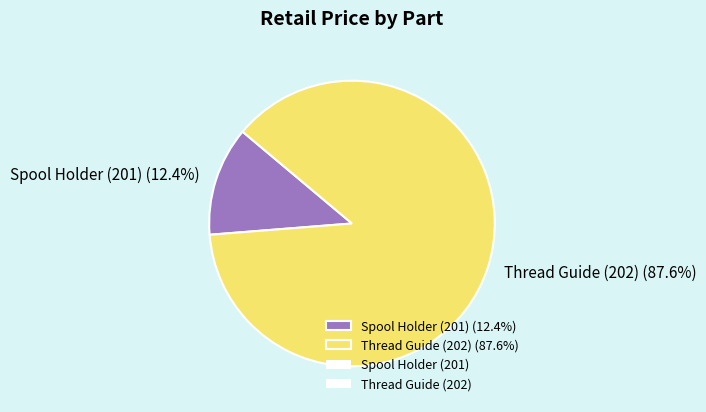

How many segments does this pie chart have?

2